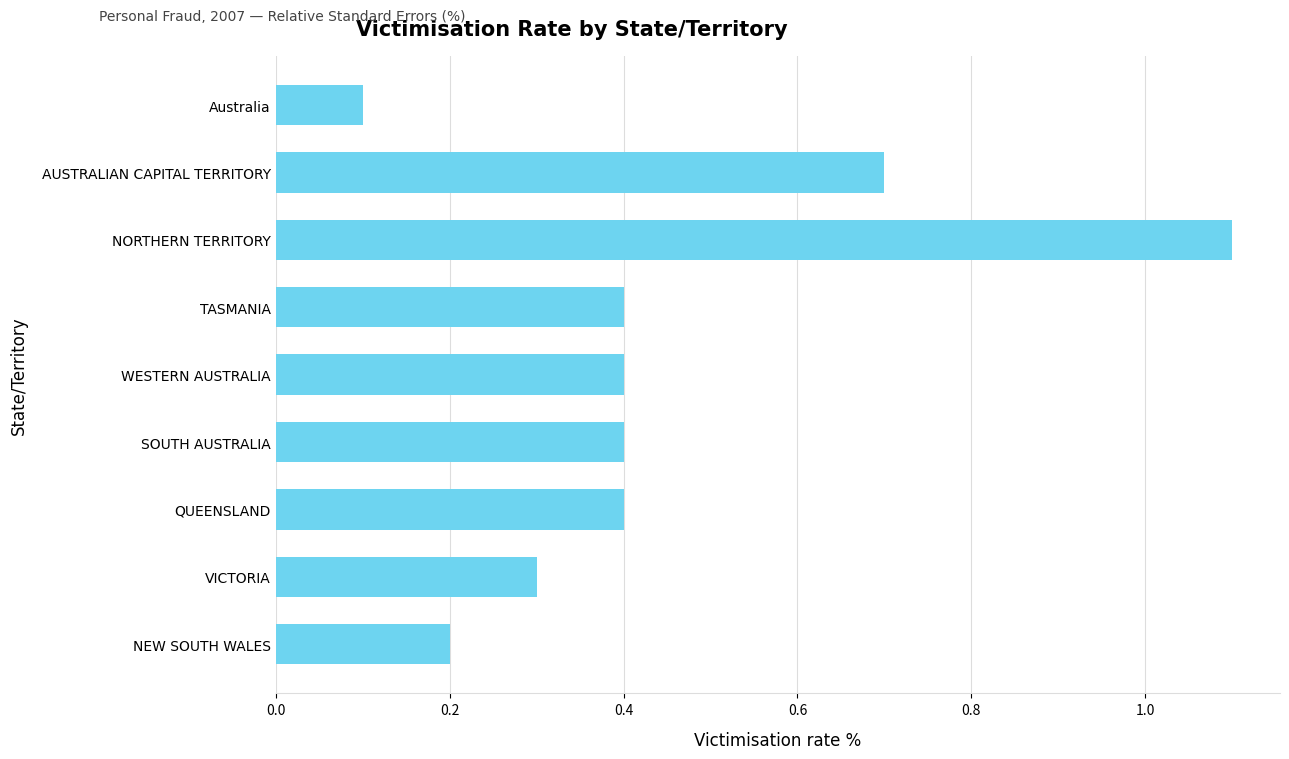

What is the difference between the values at SOUTH AUSTRALIA and Australia?

0.3